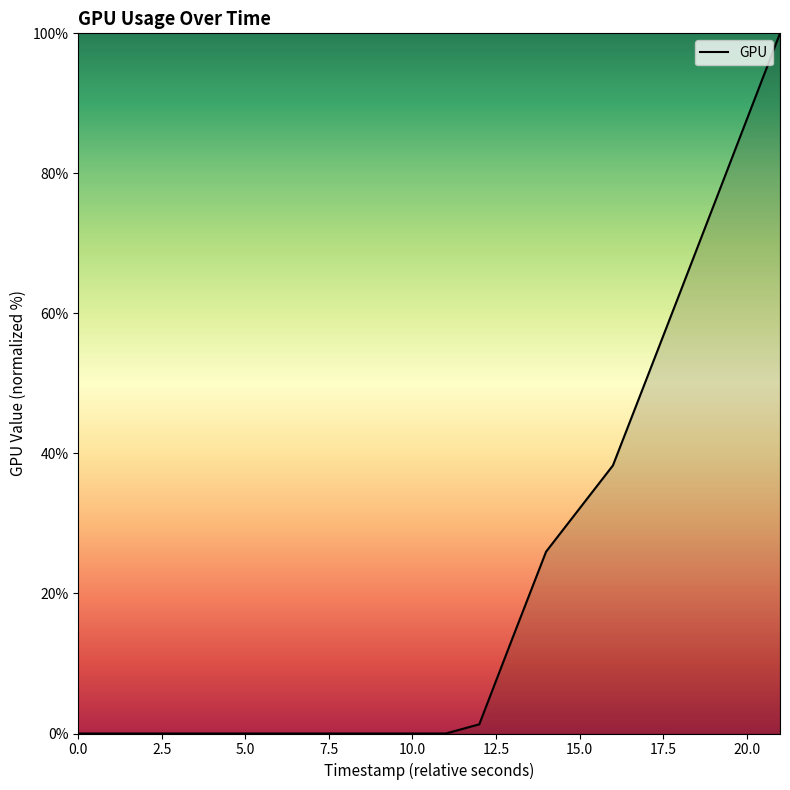

Is this an area chart (filled region under the line)?

No